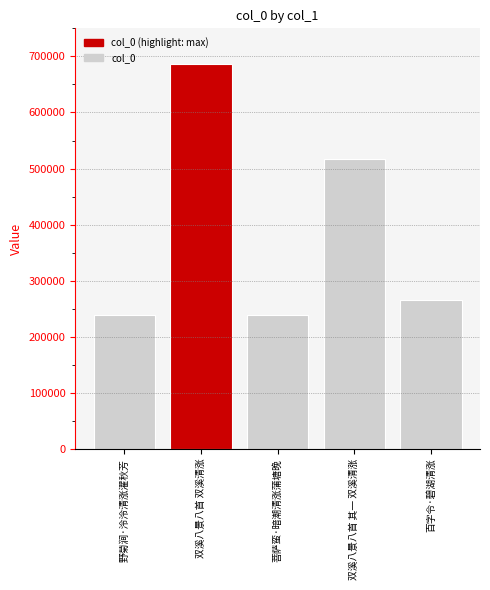

What is the smallest value displayed?

239229